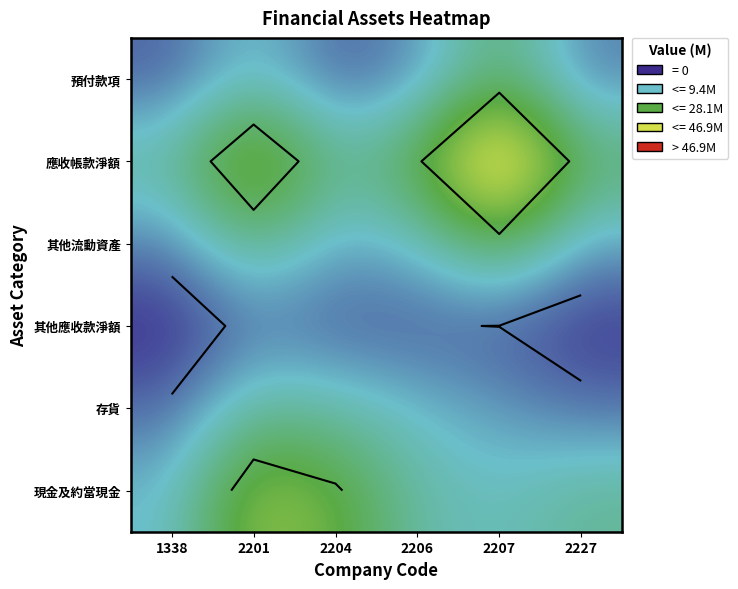

Count the number of categories in the chart.

6